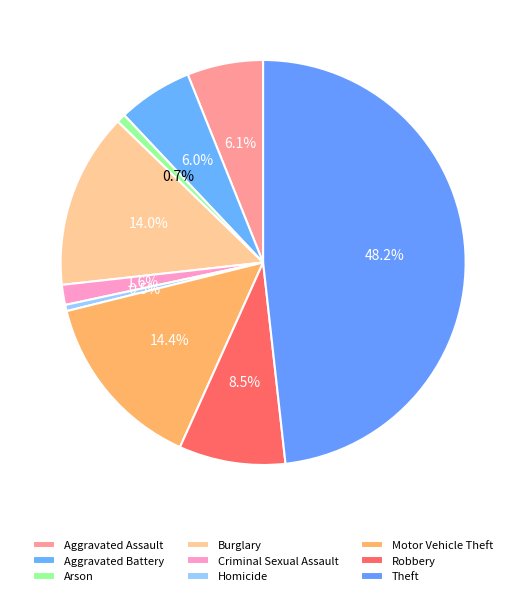

Count the number of slices in the pie.

9